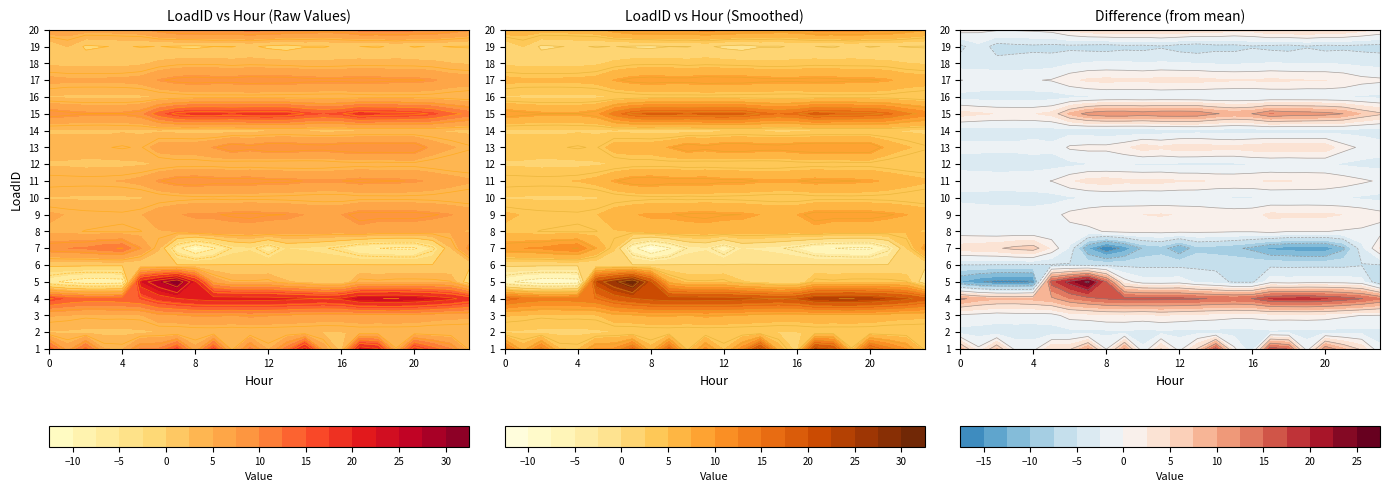

What is the approximate value of 20 at 3?

6.1